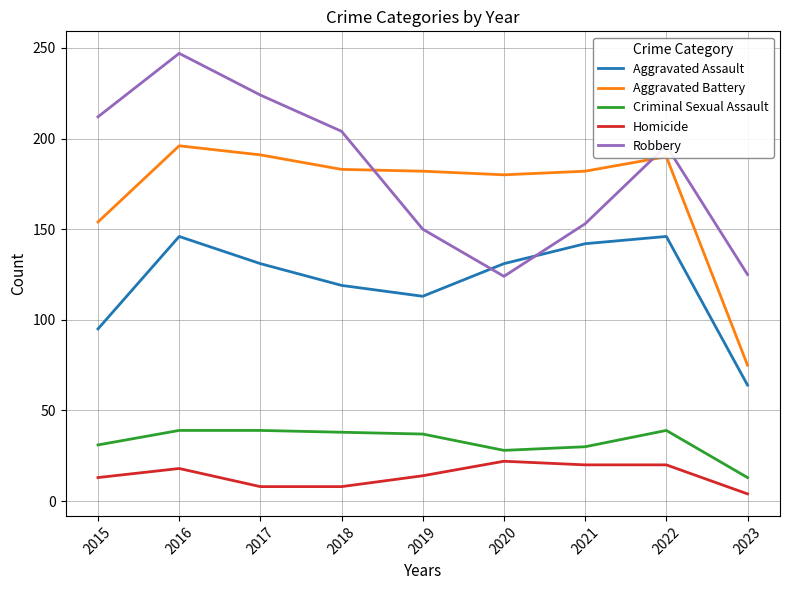

What is the sum of the Aggravated Battery values at 2020 and 2018?

363